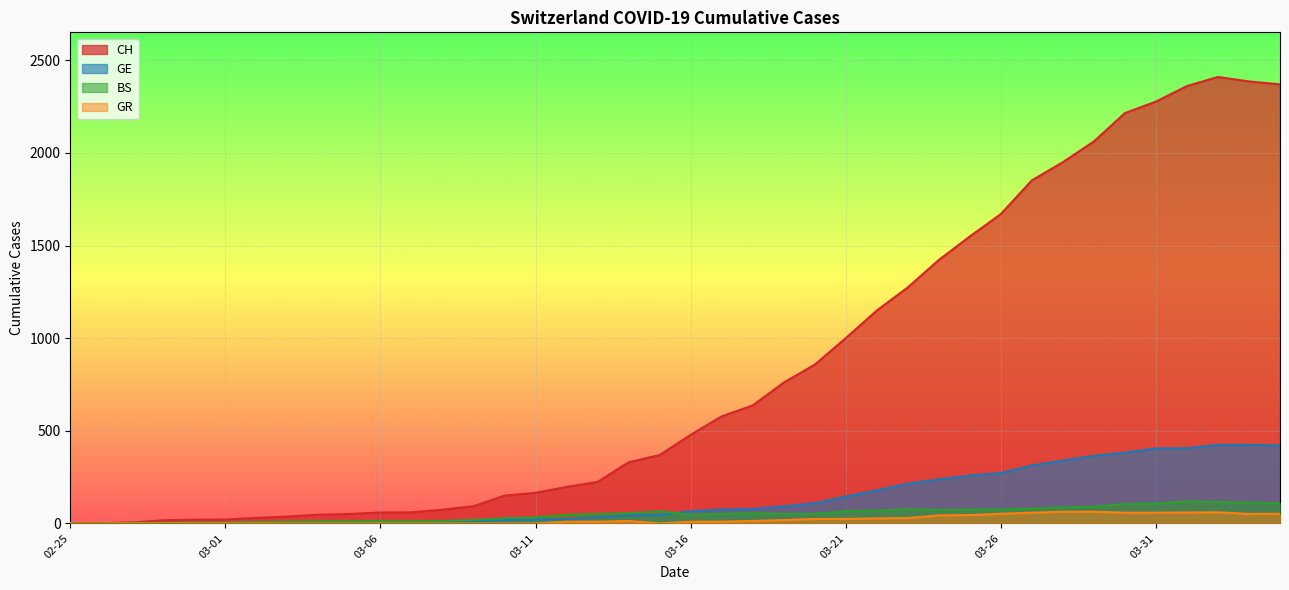

At how many categories does at least one series exceed 2220?

5